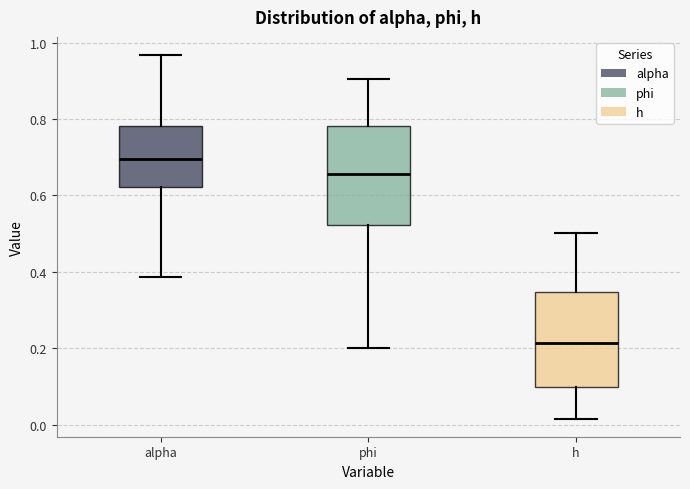

Which box has the lowest median line?

h